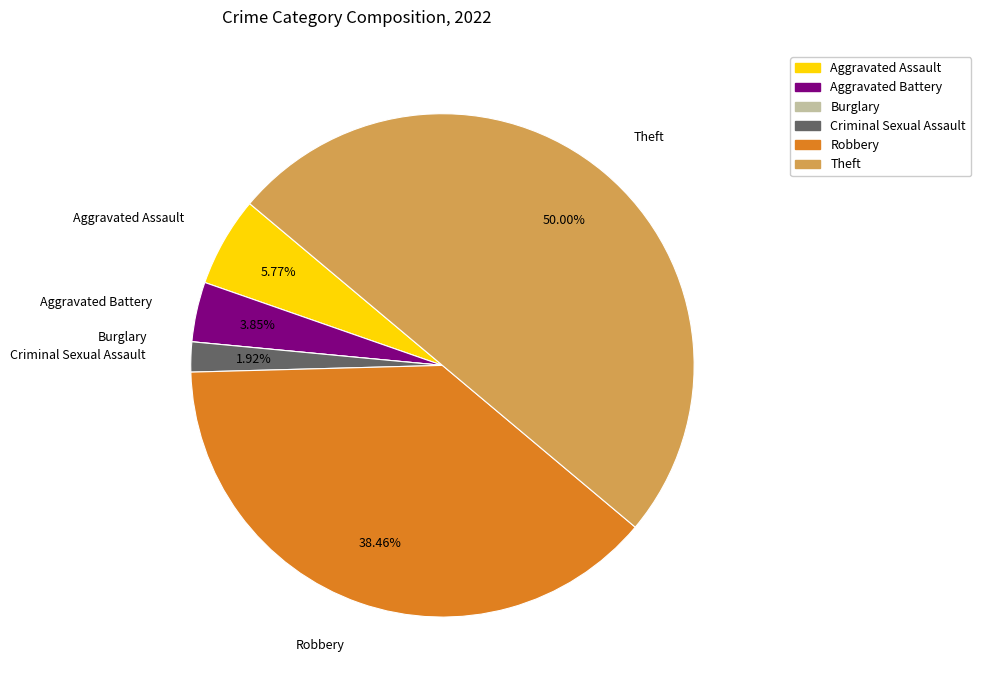

Which category has the biggest portion of the pie?

Theft